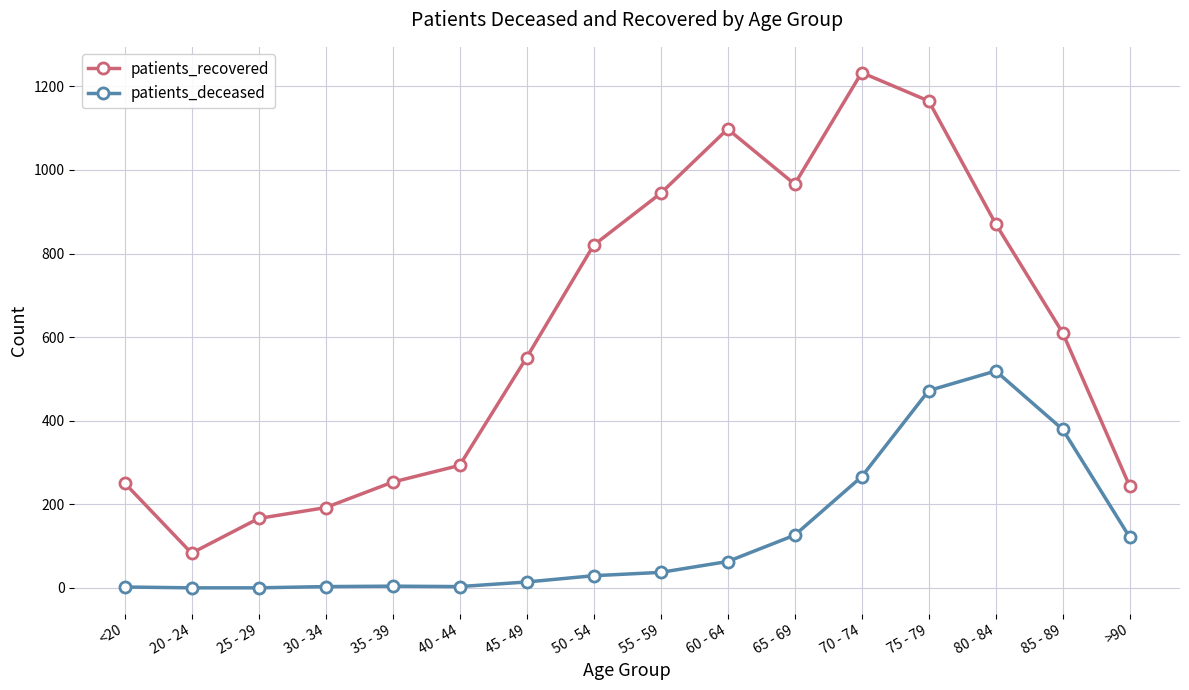

What is the sum of all patients_deceased values?

2038